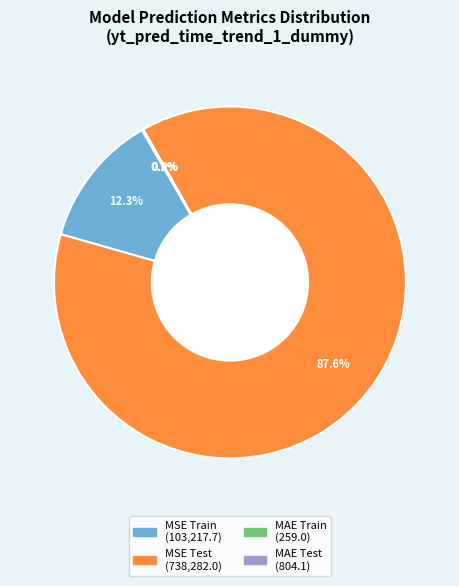

To the nearest percent, what is the difference between the largest and smallest slice percentages?

88%